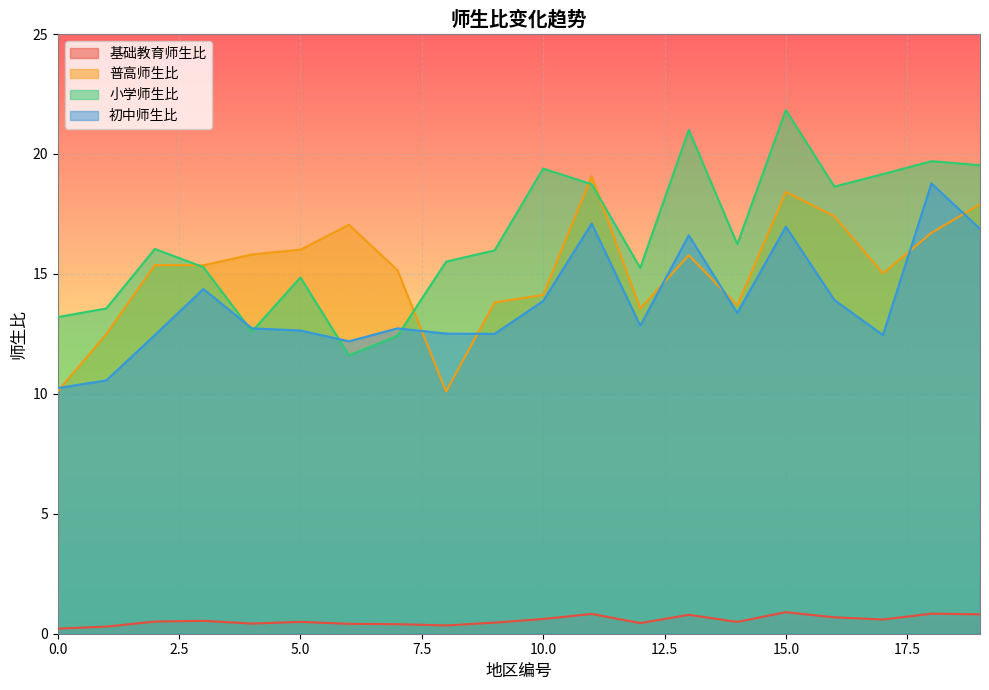

Is the value of 基础教育师生比 at 14 greater than the value of 普高师生比 at 9?

No